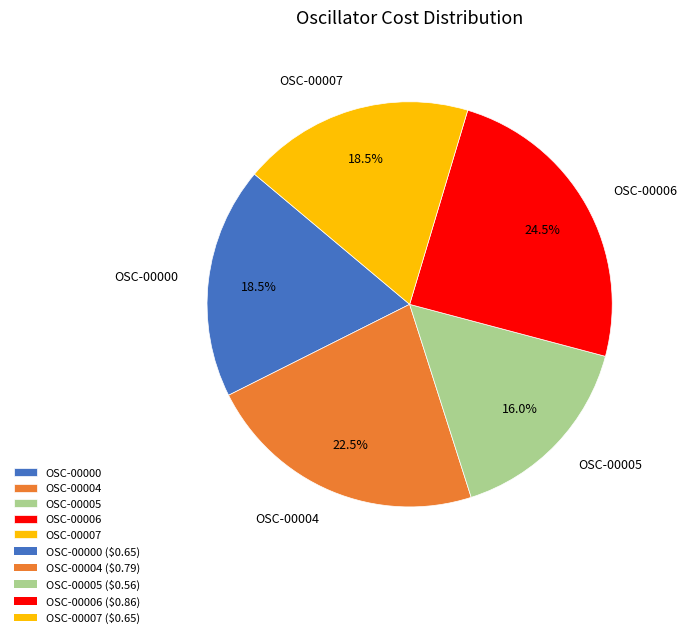

Count the number of slices in the pie.

5